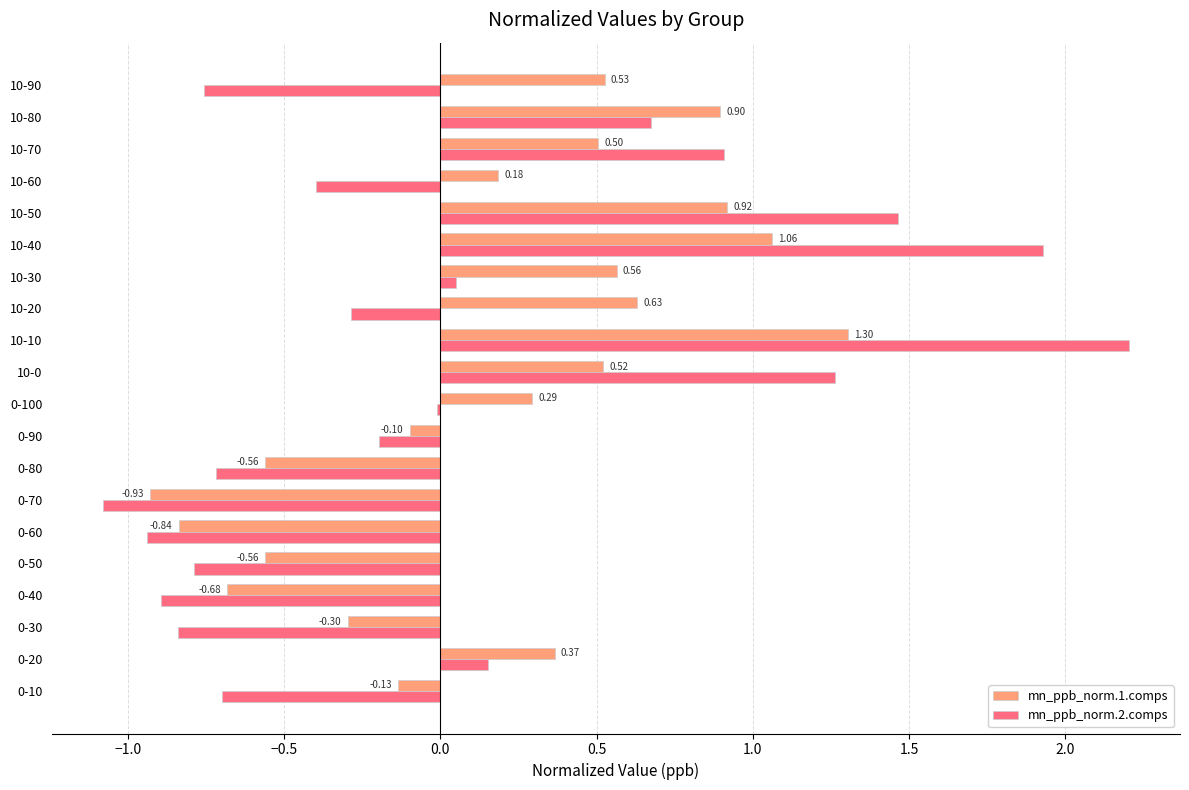

What is the sum of all mn_ppb_norm.1.comps values?

3.7